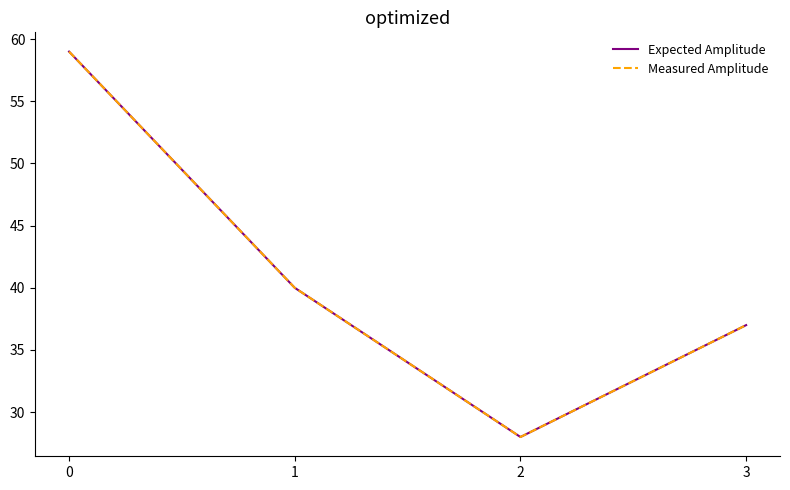

How many lines are shown in the chart?

2